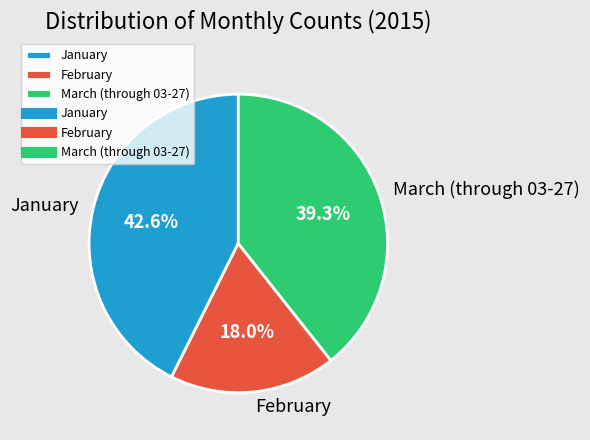

Does March (through 03-27) account for over 50% of the chart?

No